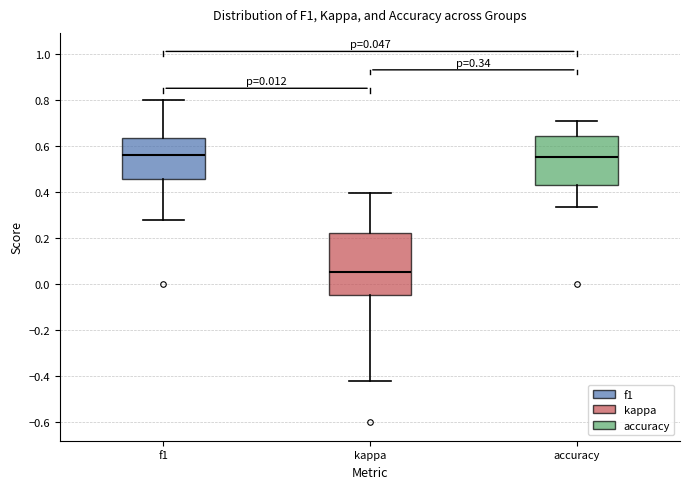

Comparing the boxes themselves (not the whiskers), which one is the tallest?

kappa